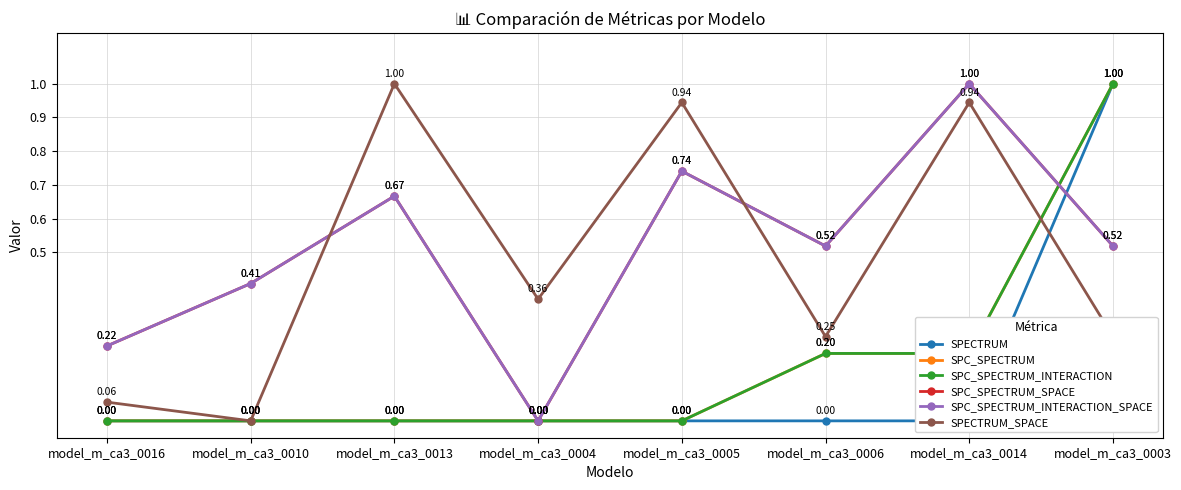

How many lines are shown in the chart?

6